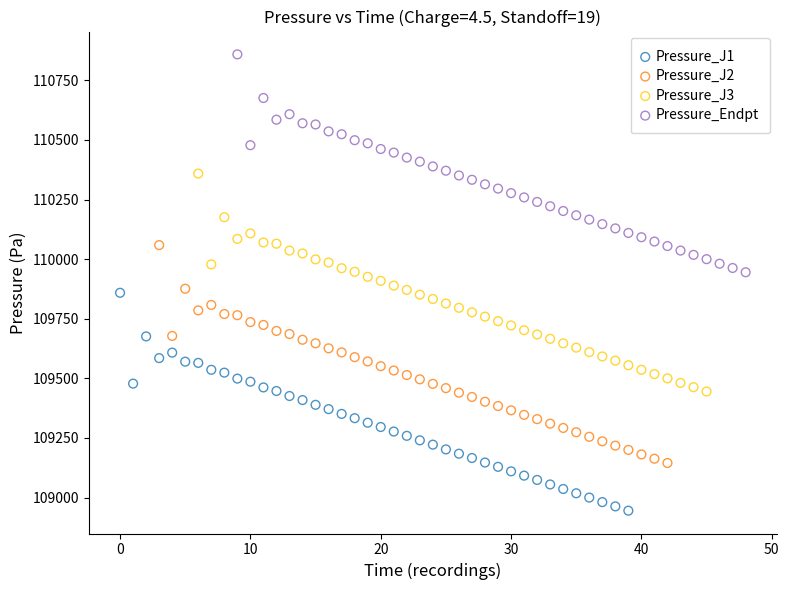

What are all the series names shown in the legend?

Pressure_J1, Pressure_J2, Pressure_J3, Pressure_Endpt